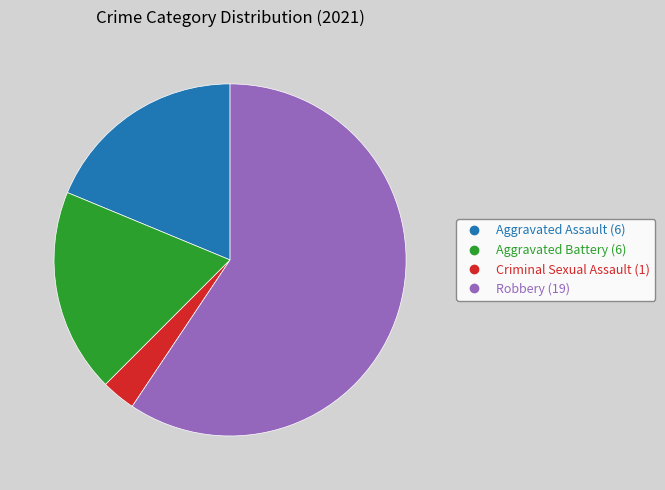

Is there a majority slice in this chart?

Yes